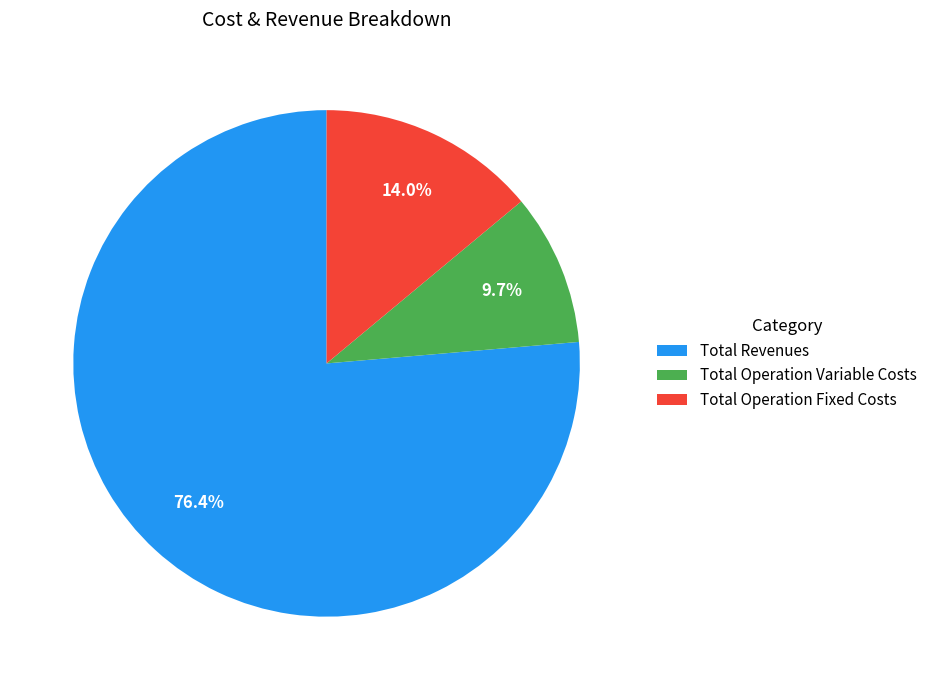

The Total Operation Variable Costs slice represents 2% of the pie. True or false?

False